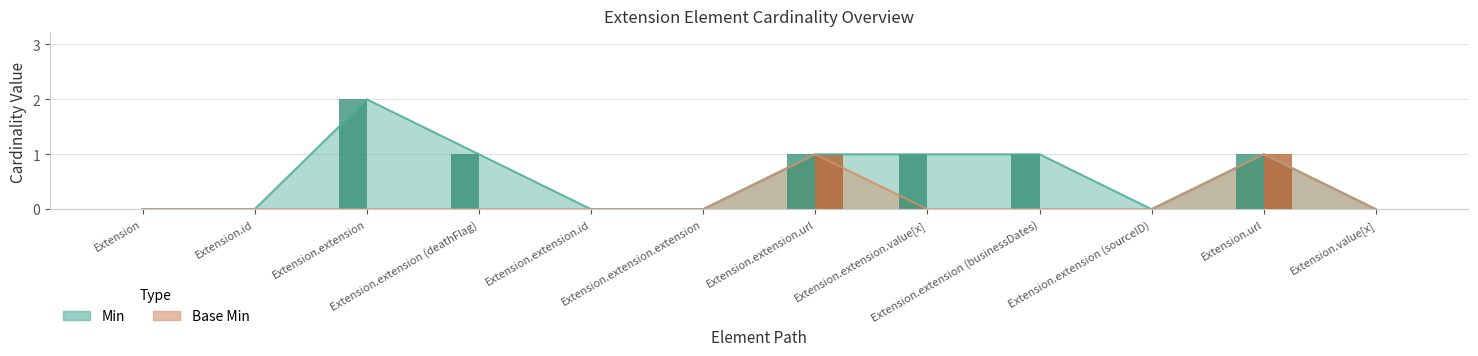

Which category has the highest value in the Base Min series?

Extension.extension.url